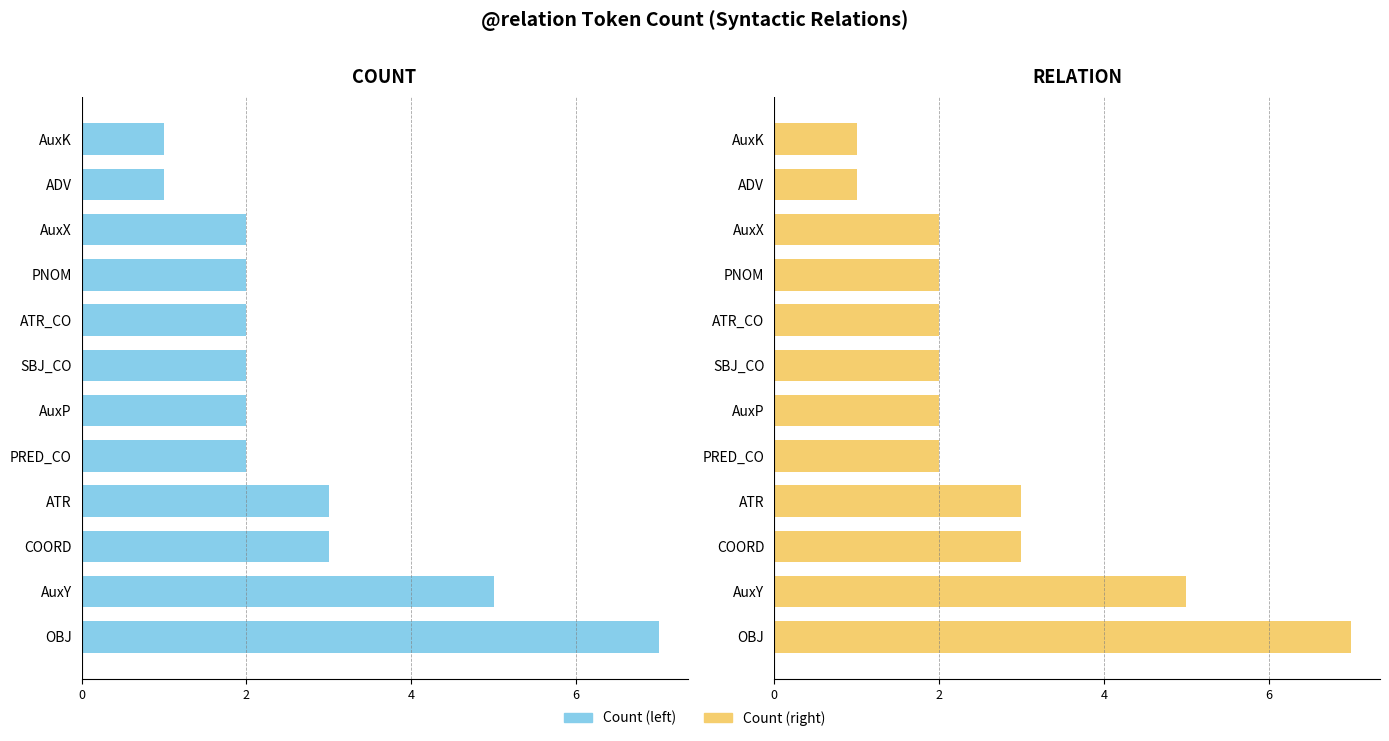

Which series has the largest total across all categories?

COUNT (Right)